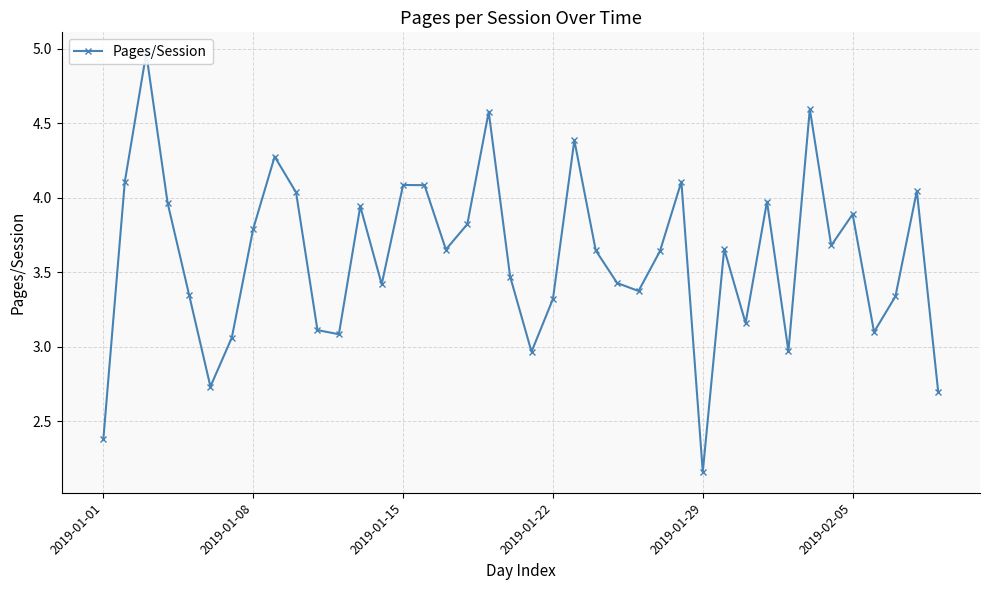

What is the value of the 4th point from the left?

4.0